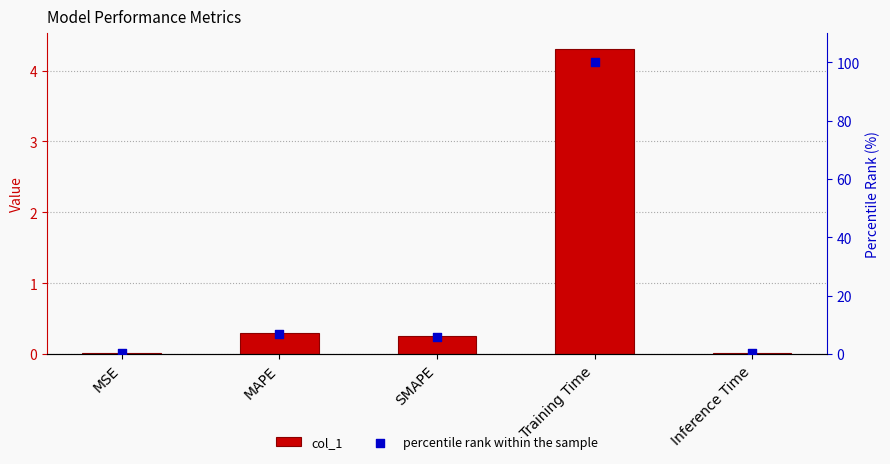

At how many categories does at least one series exceed 64?

1